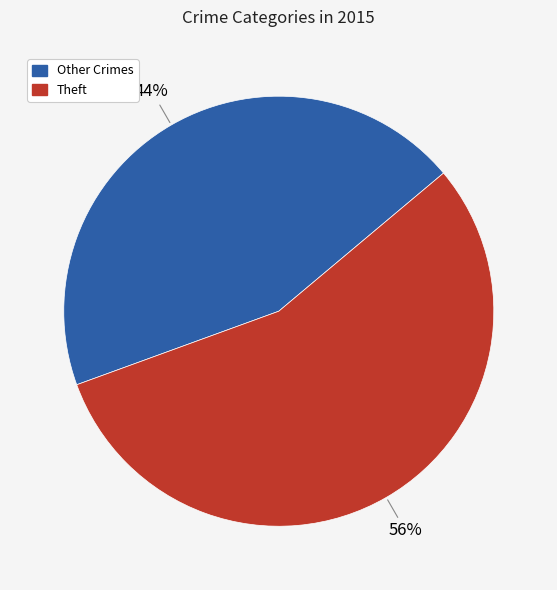

Does any single category account for the majority?

Yes